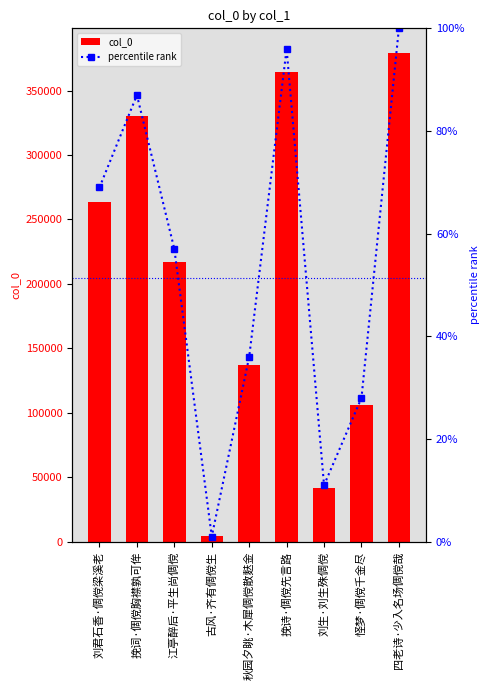

The value of percentile rank at 怪梦·倜傥千金尽 is 28. True or false?

True